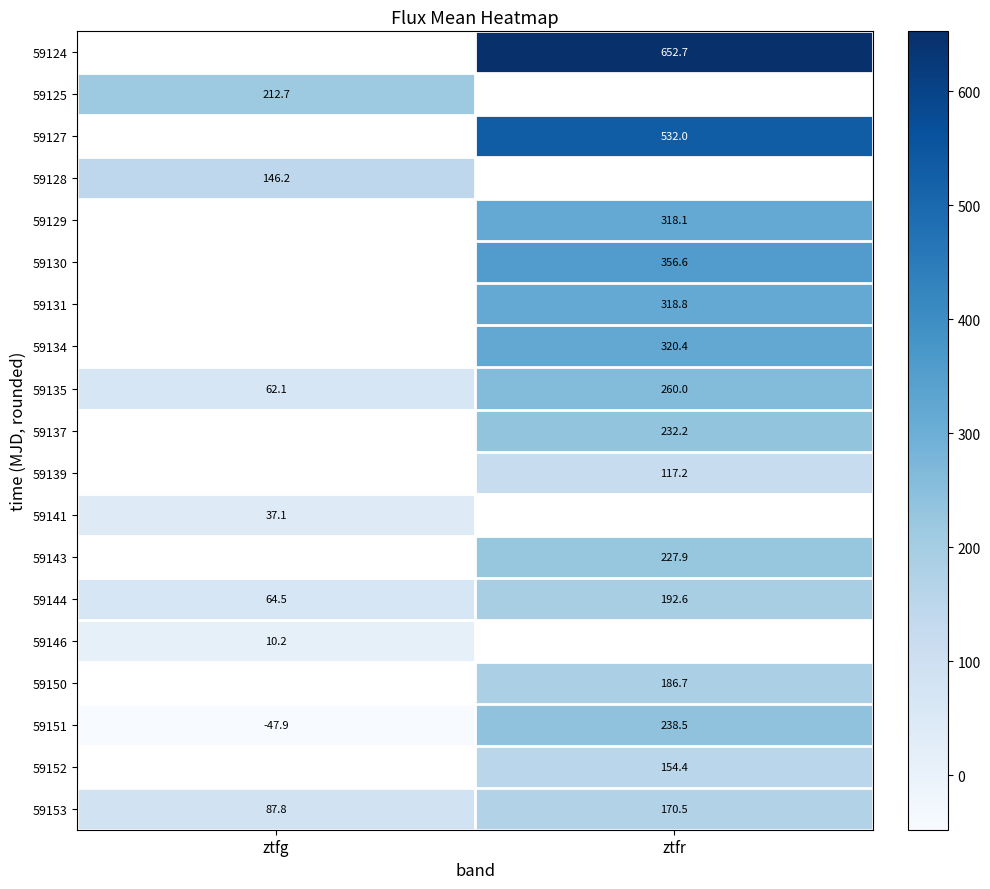

At which label is 59135 closest to 161?

ztfg